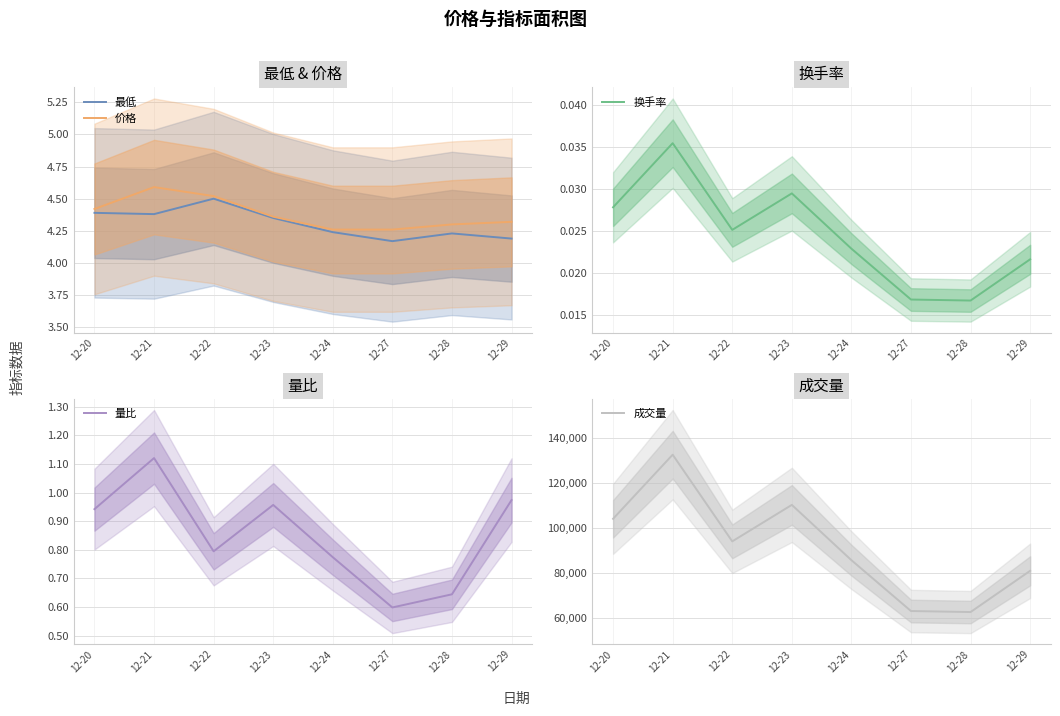

Where is 成交量 nearest to the value 97632?

12-22